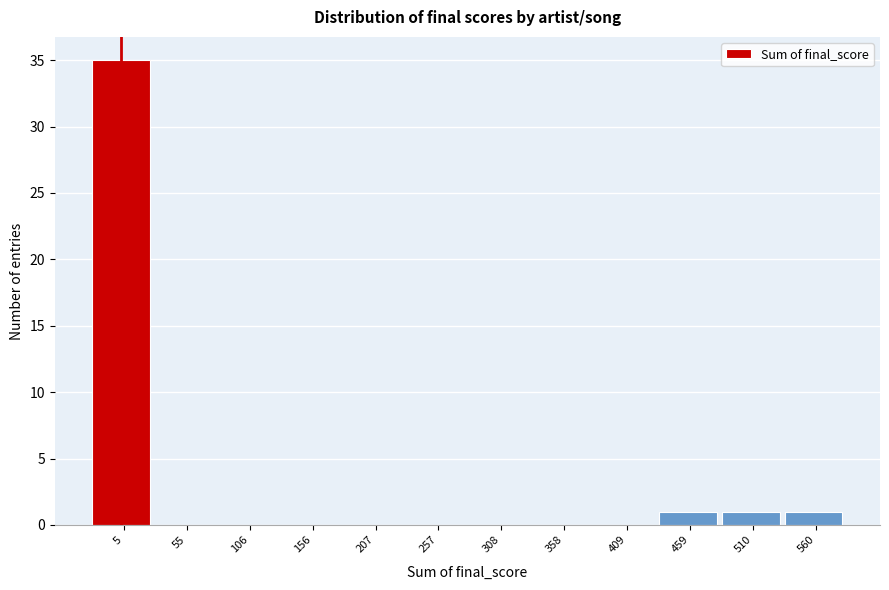

Reading left to right, what are all the values shown in this chart?

5=35	55=0	106=0	156=0	207=0	257=0	308=0	358=0	409=0	459=1	510=1	560=1